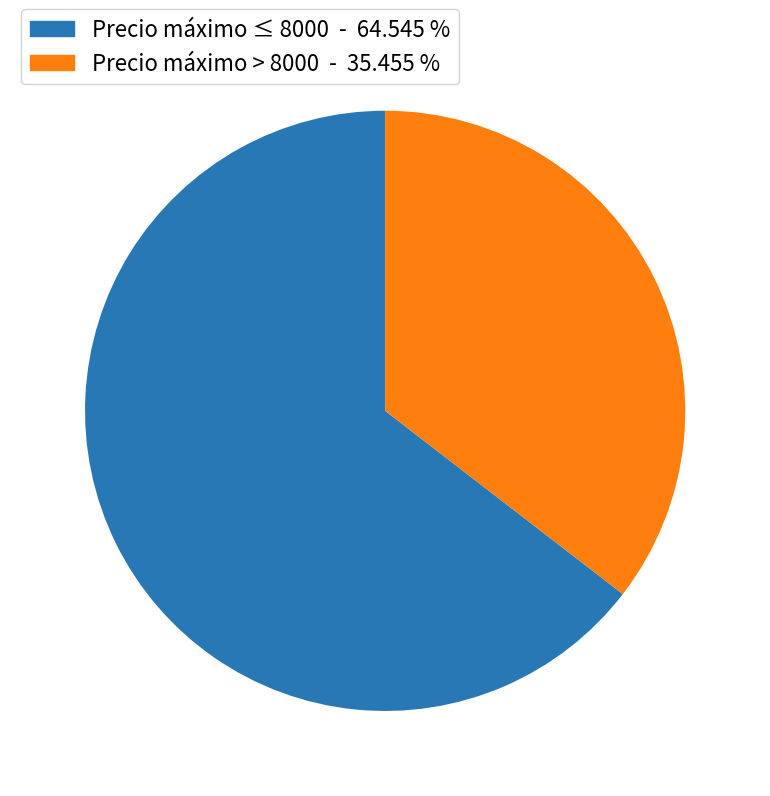

Is there a majority slice in this chart?

Yes